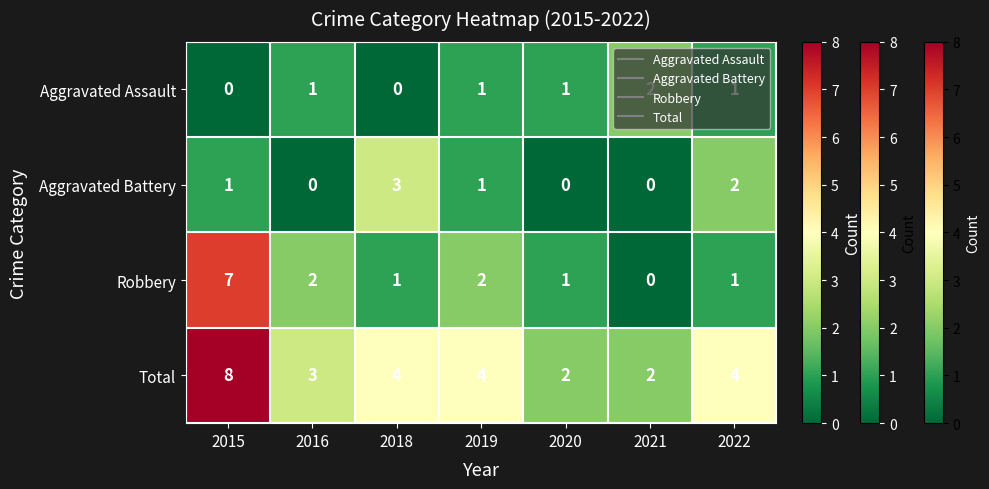

List the series in order of their peak value, highest first.

Total, Robbery, Aggravated Battery, Aggravated Assault